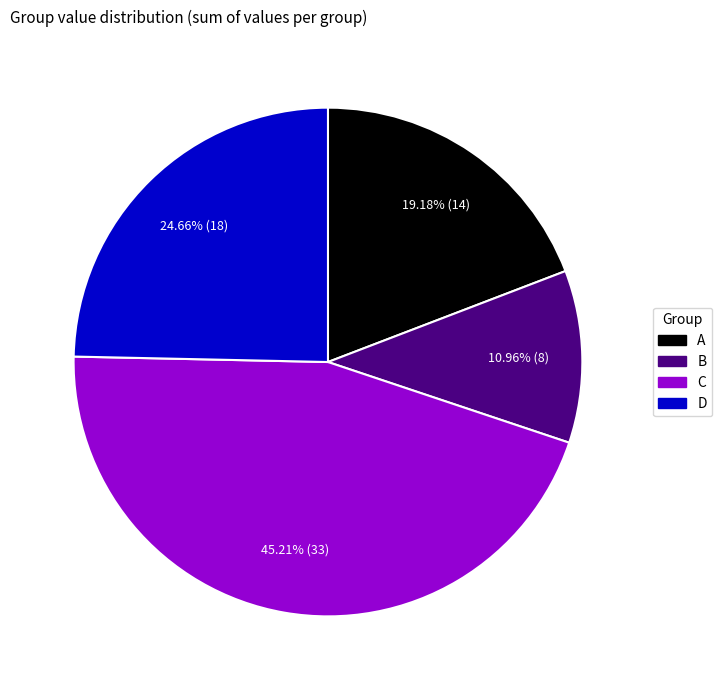

Does any single category account for the majority?

No